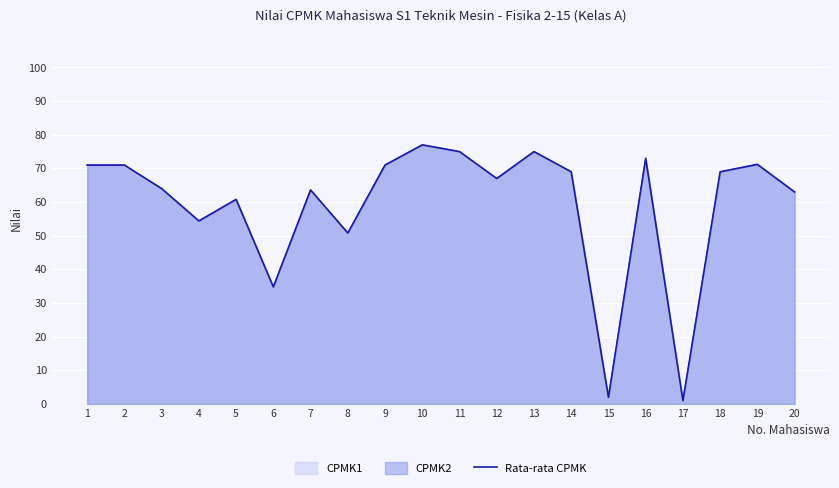

Reading right to left, transcribe all the data shown in this chart.

63.0	71.2	69.0	1.0	73.0	2.0	69.0	75.0	67.0	75.0	77.0	71.0	50.8	63.6	34.8	60.8	54.4	64.0	71.0	71.0